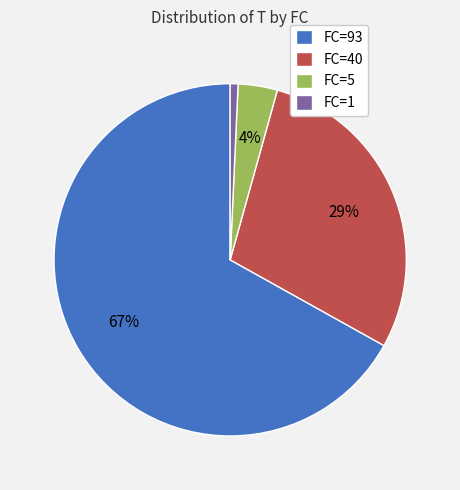

How many segments does this pie chart have?

4